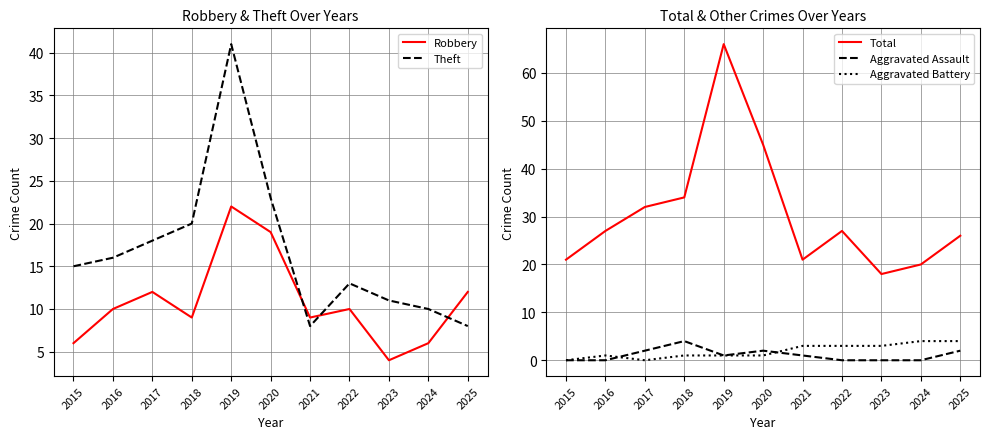

Count the Aggravated Assault values in the range 0 to 2.

10